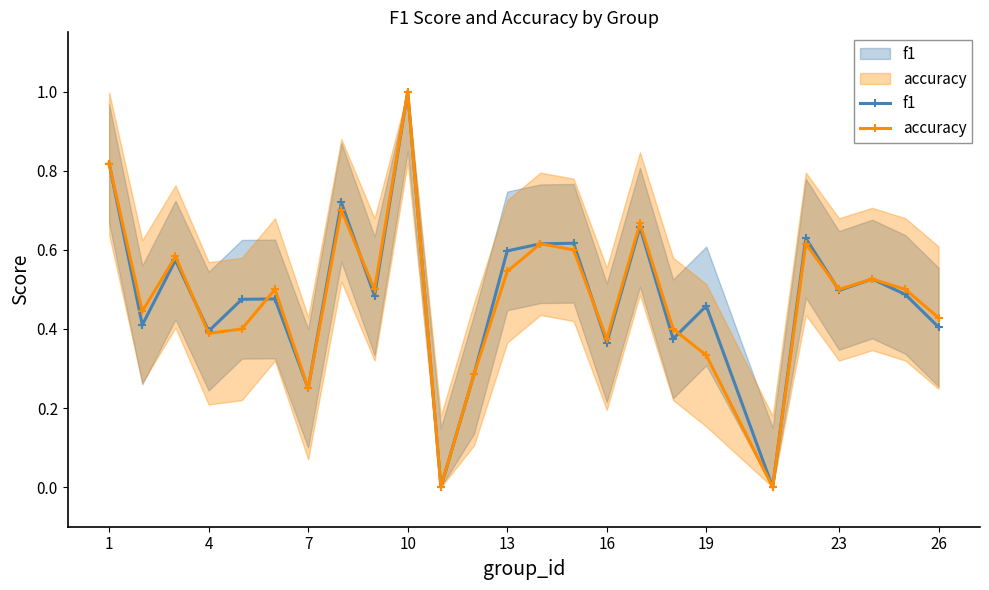

How many f1 values are between 0 and 1?

25